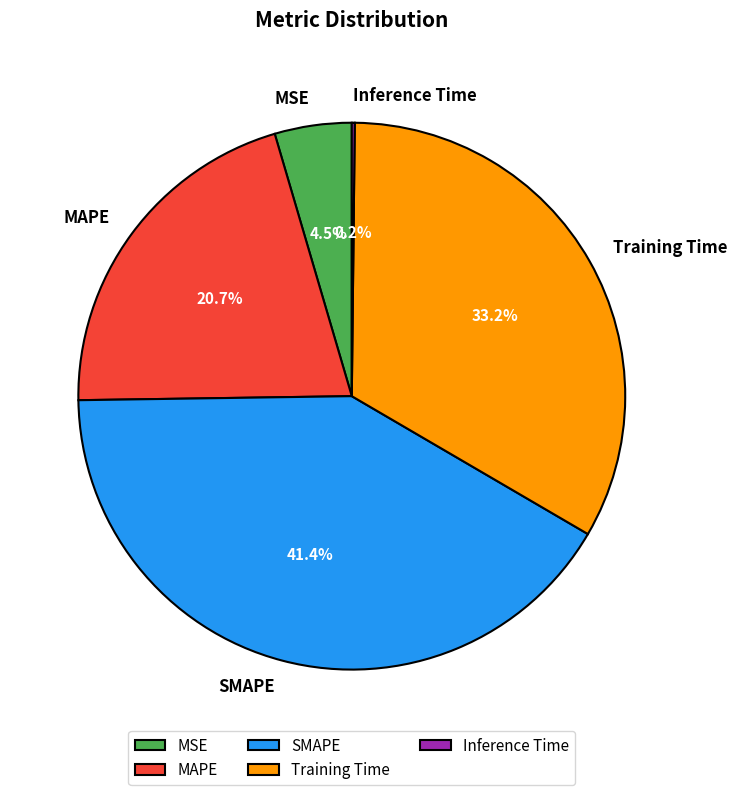

Which slice is the largest?

SMAPE